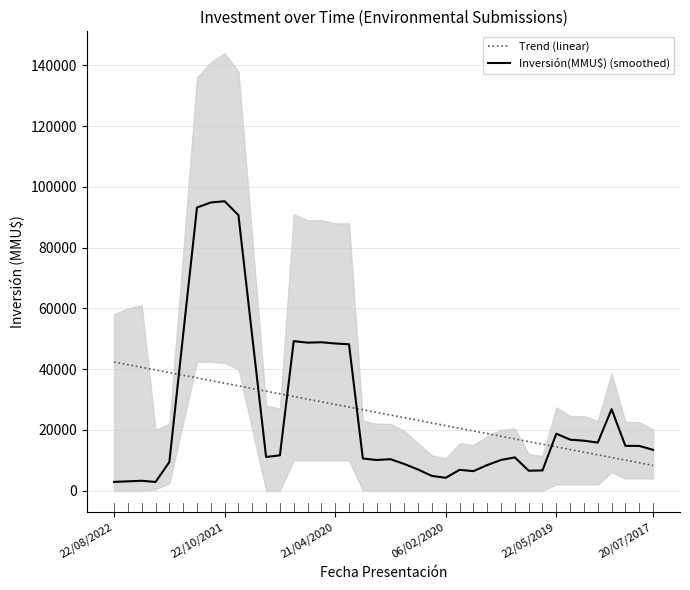

What is the maximum value for Inversión(MMU$) (smoothed)?

95260.0